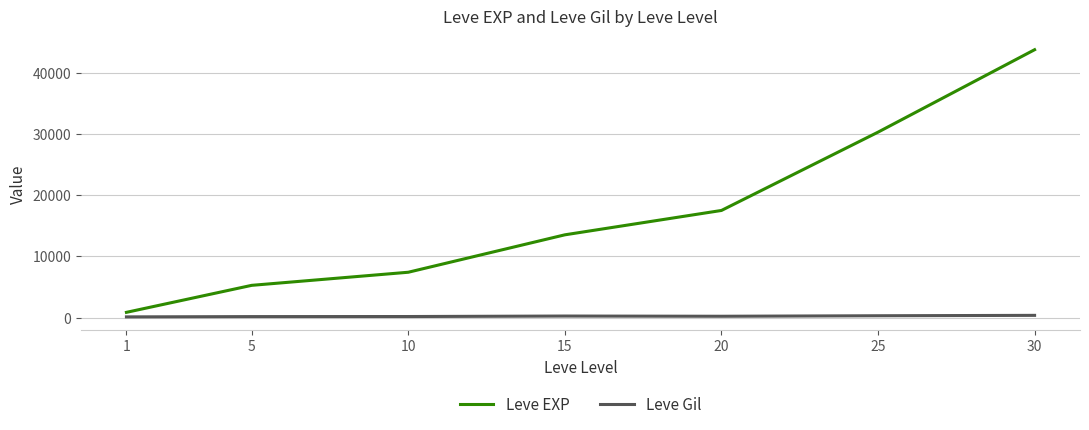

What is the maximum value shown in the chart?

43730.0